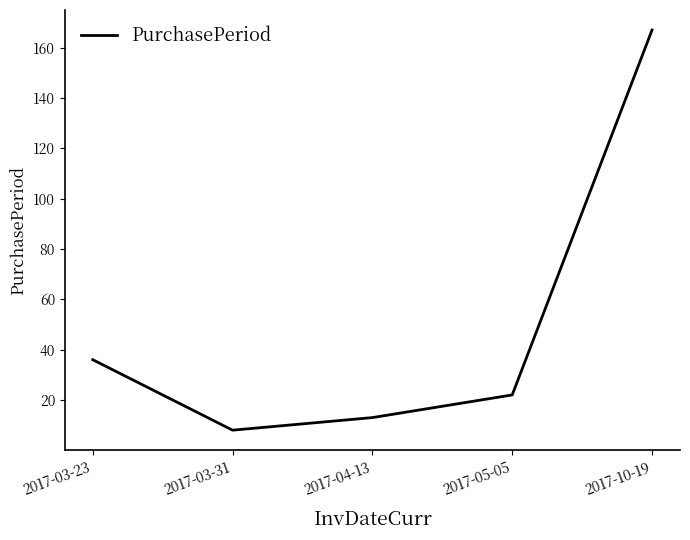

How many distinct data groups are displayed?

1